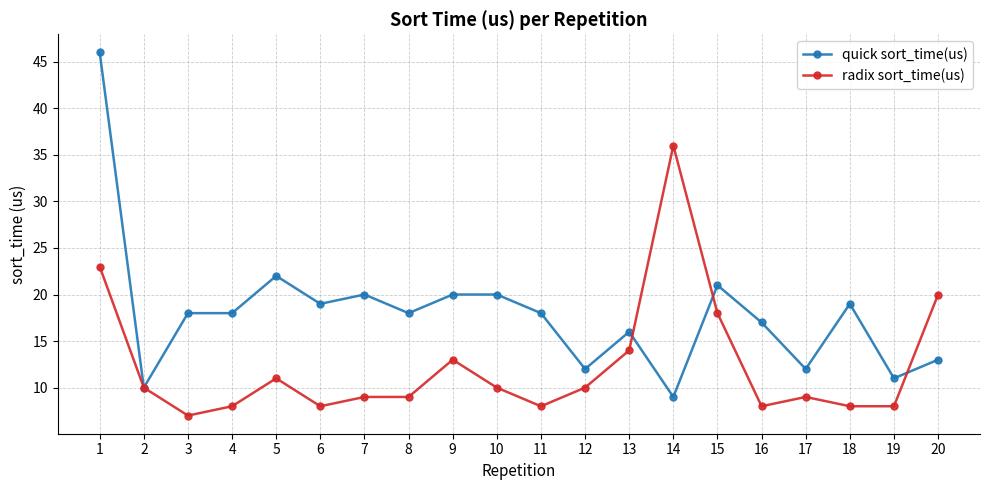

What is the difference between the quick sort_time(us) values at 1 and 13?

30